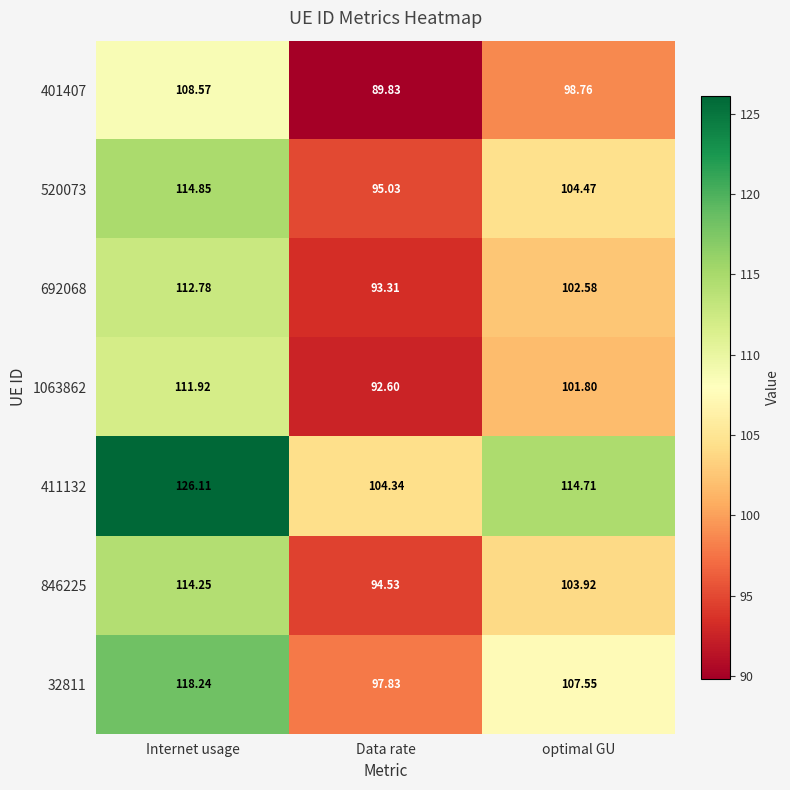

Rank the categories by 846225 value from lowest to highest.

Data rate, optimal GU, Internet usage